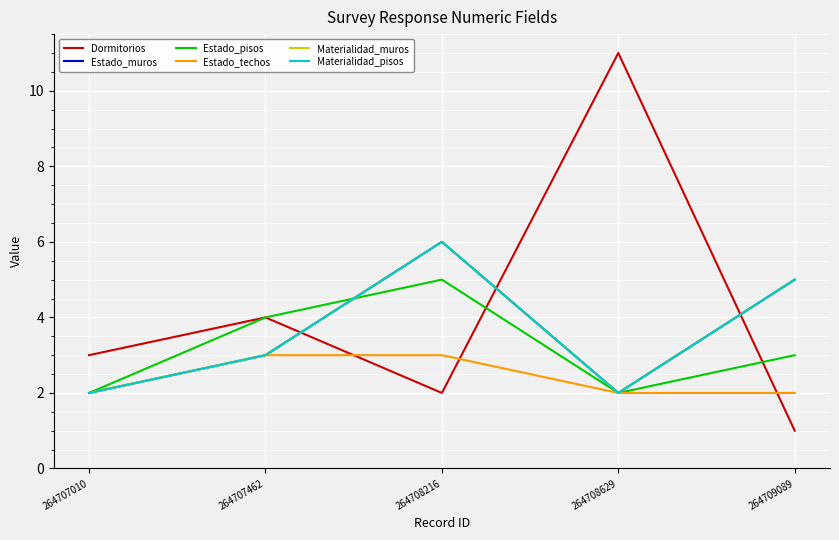

Is this an area chart (filled region under the line)?

No